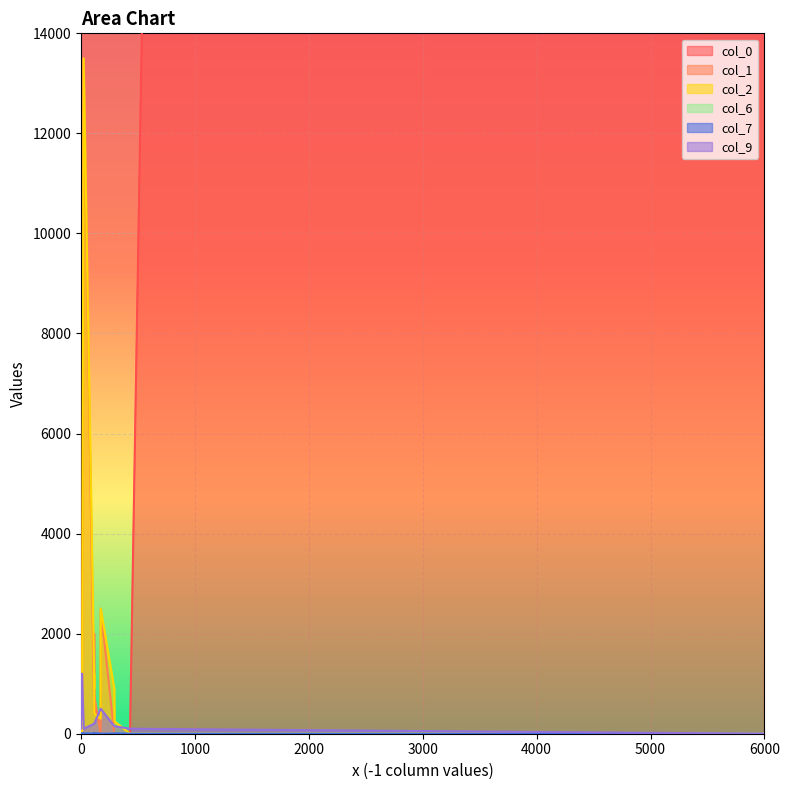

How many series are shown in this chart?

6